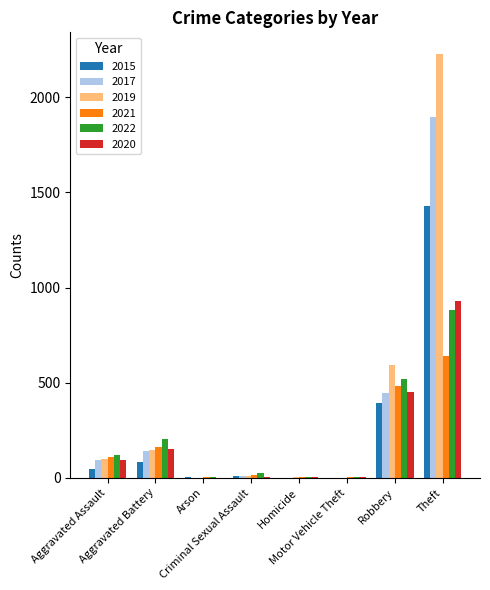

What is the sum of all 2017 values?

2589